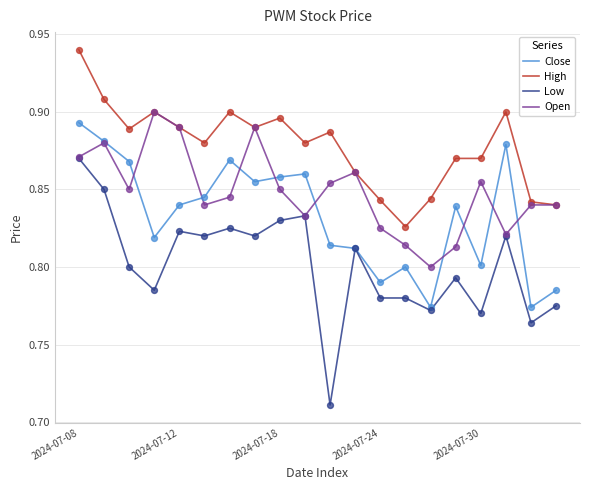

Which series has the largest total across all categories?

High